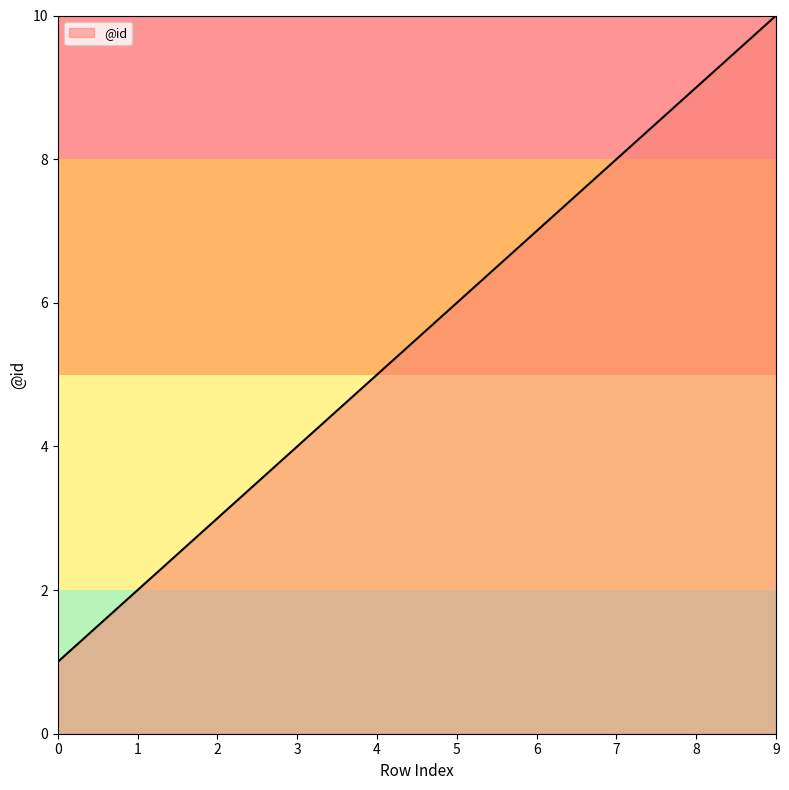

The chart shows a value of 8 at 7. True or false?

True